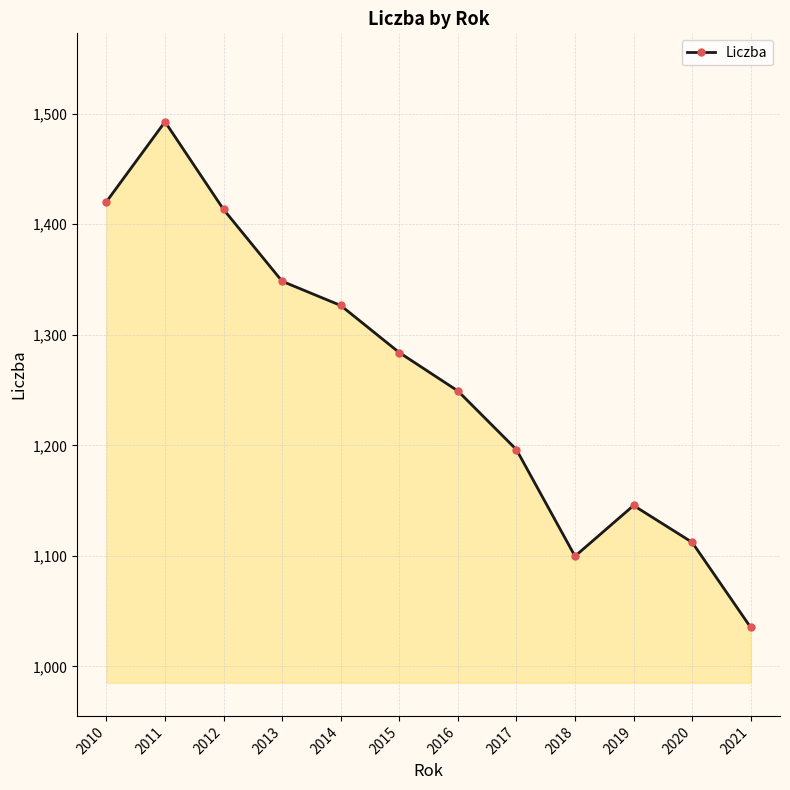

At which label does the data first exceed 1283?

2010